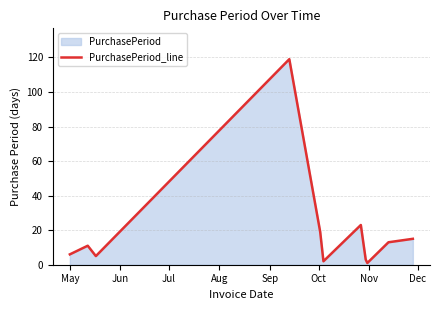

What is the value of the 11th point from the left?

15